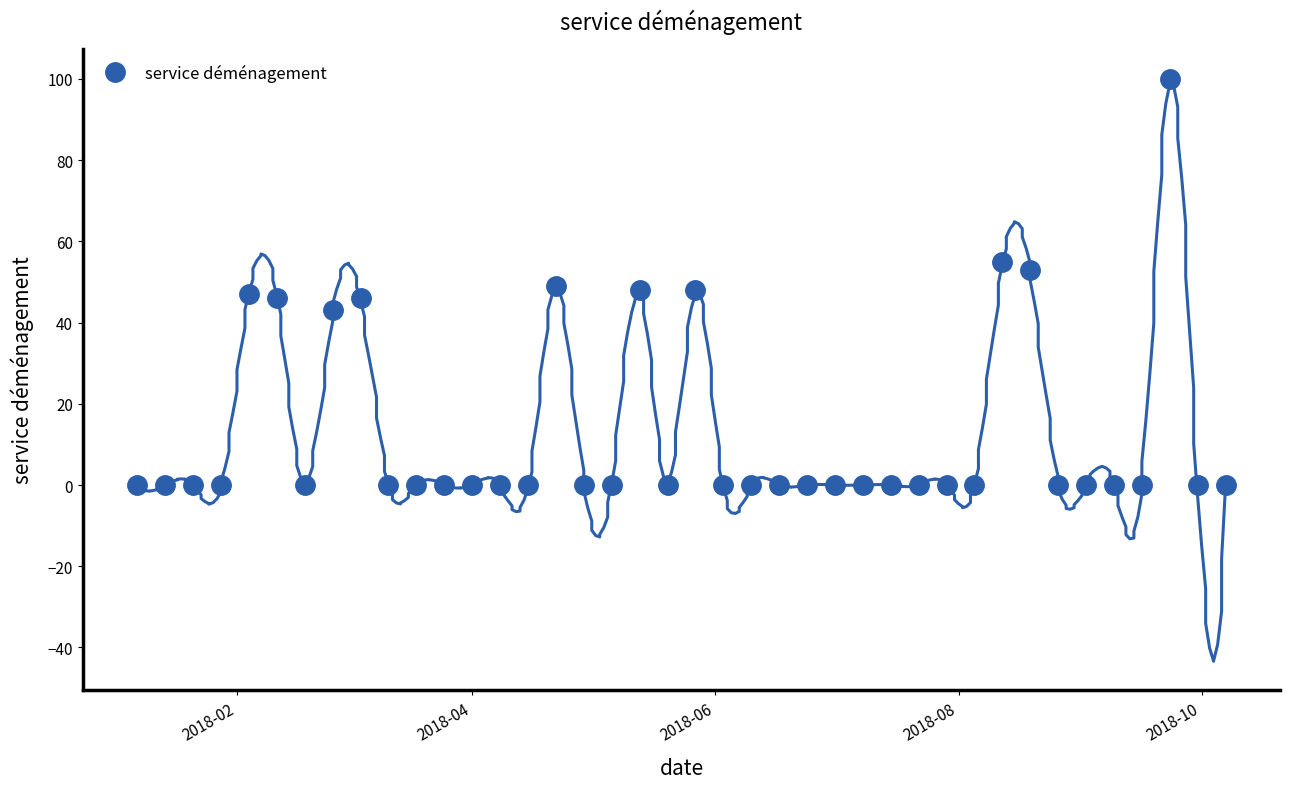

Count the number of categories in the chart.

40